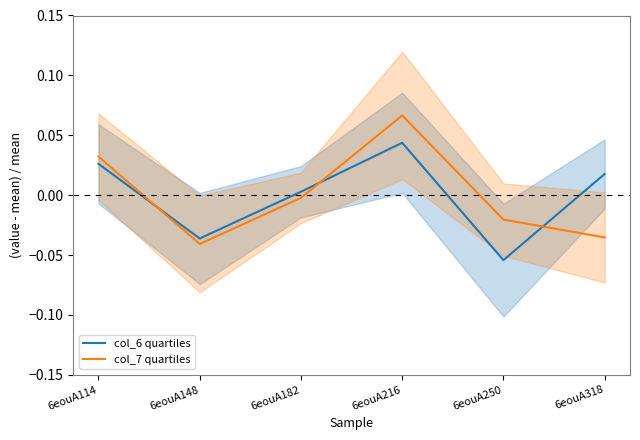

At which label does col_7 quartiles reach its minimum?

6eouA148